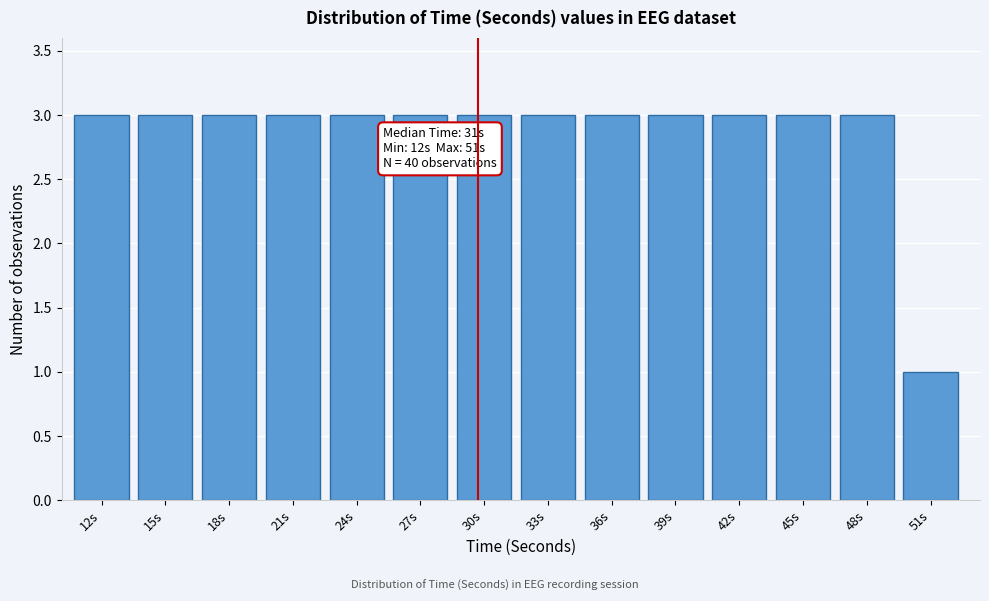

Reading left to right, what are all the values shown in this chart?

3	3	3	3	3	3	3	3	3	3	3	3	3	1